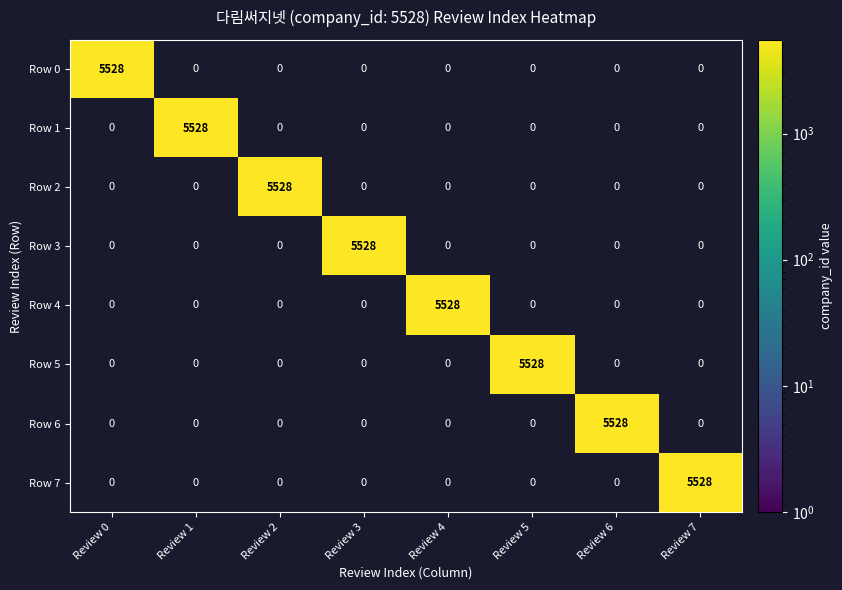

What is the total value across all series at Review 6?

5528